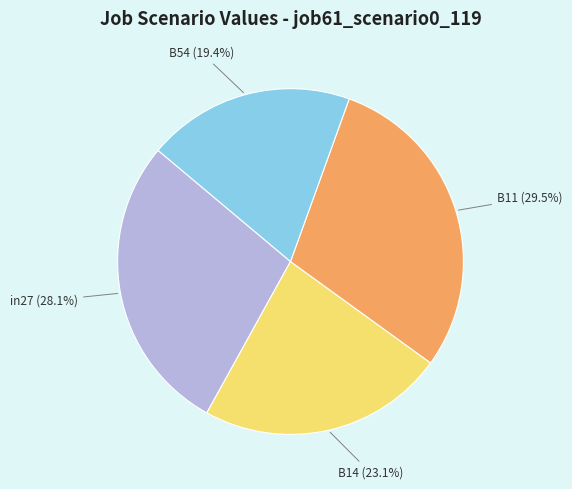

How many segments does this pie chart have?

4